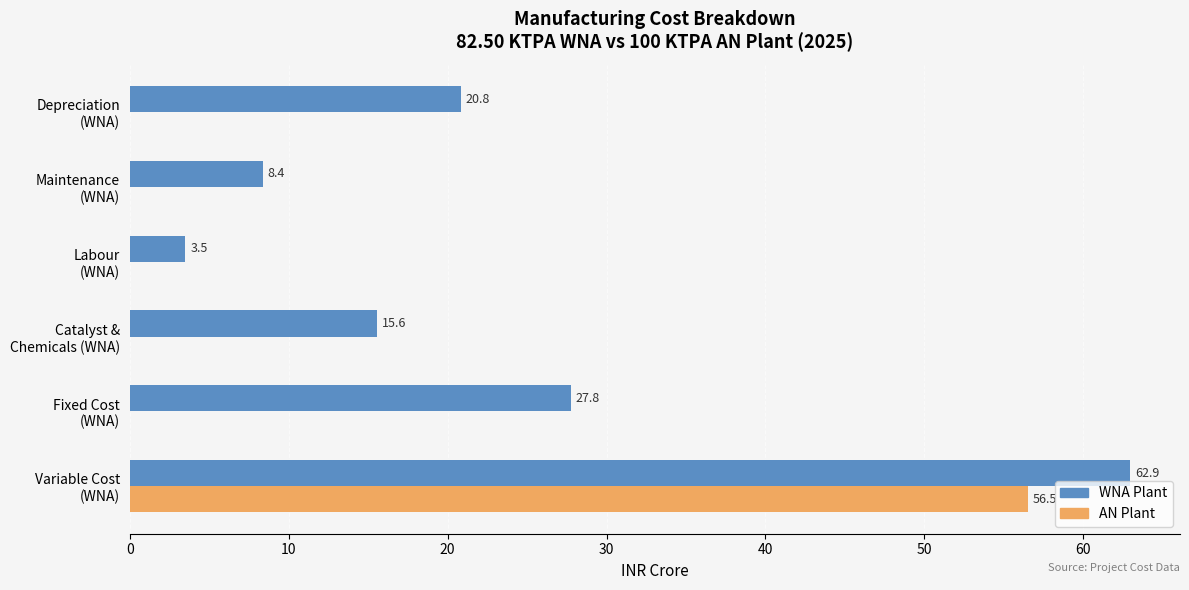

What is the sum of all AN Plant values?

56.5